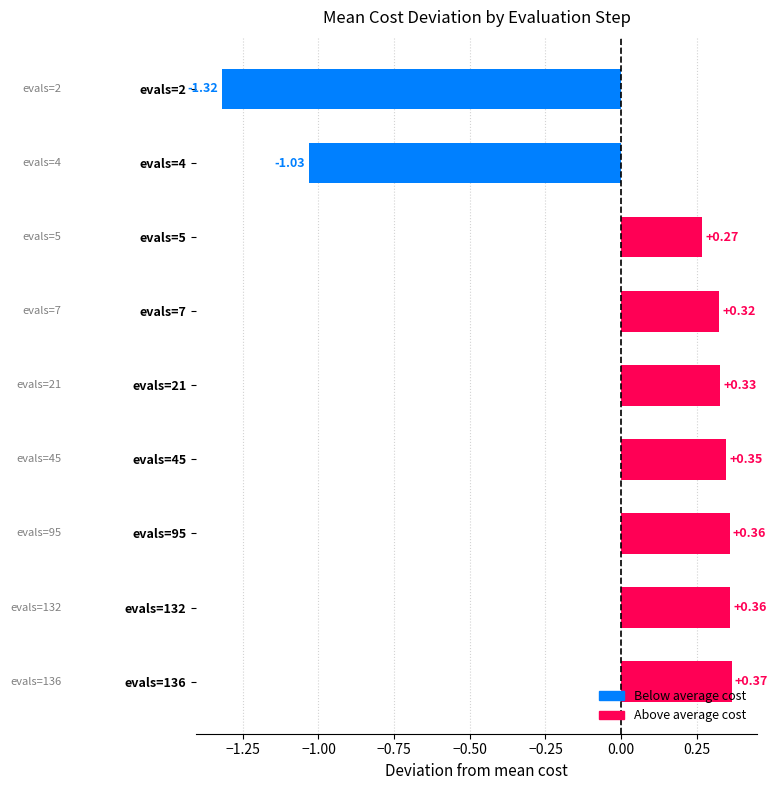

Between evals=4 and evals=2, which is larger?

evals=4